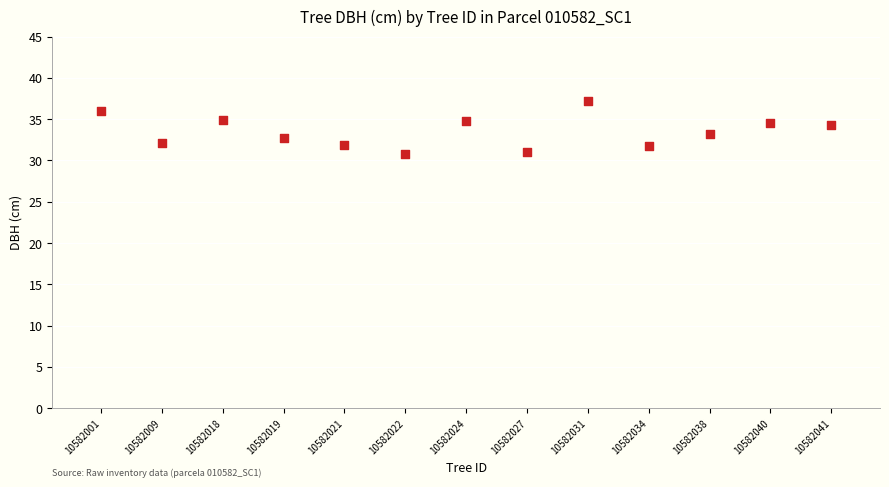

What is the range of Y values (max minus min)?

6.4